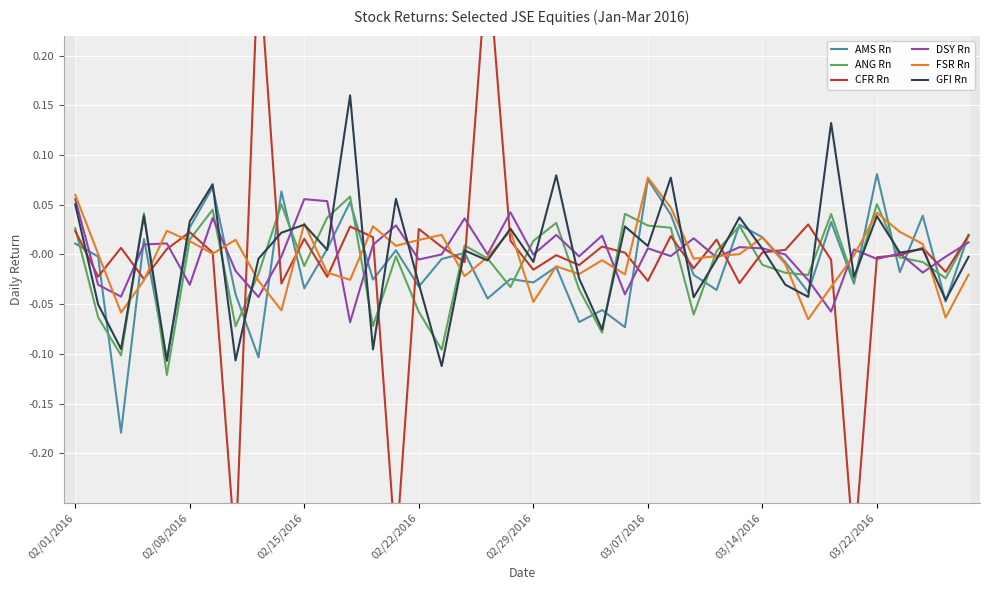

What is the sum of the ANG Rn values at 11 and 35?

0.1